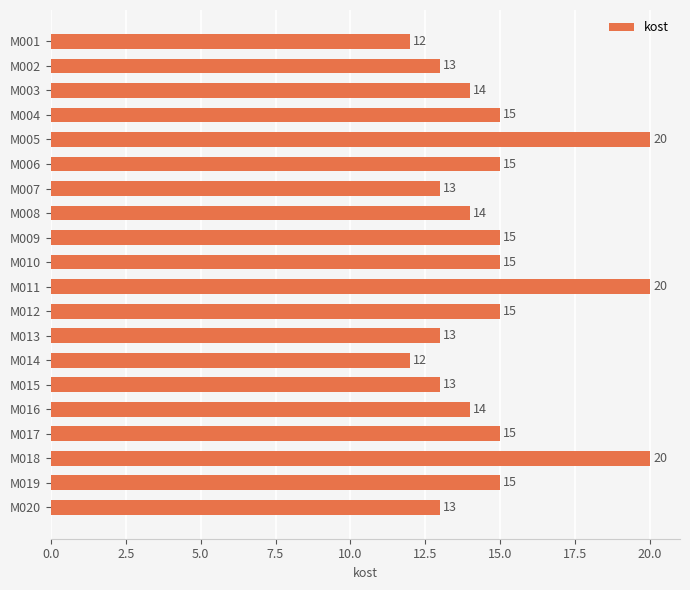

What is the change in value from M008 to M018?

+6